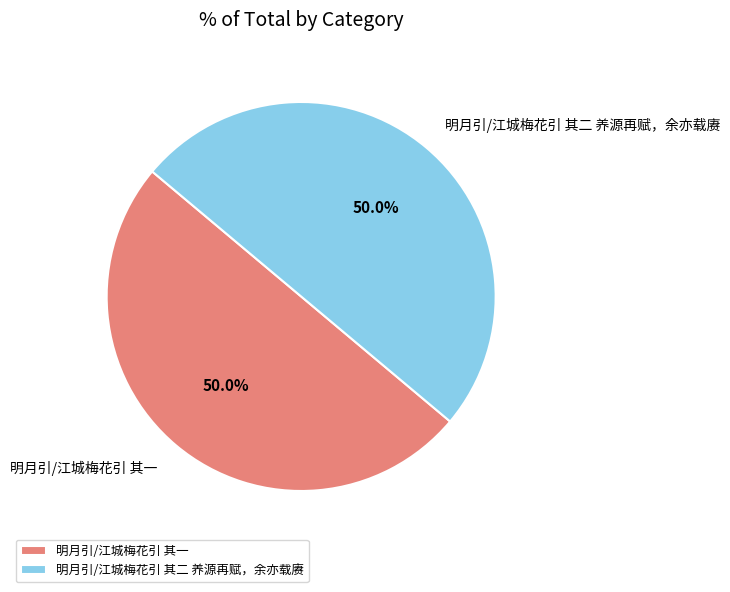

Approximately how many times larger is the value at 明月引/江城梅花引 其二 养源再赋，余亦载赓 compared to 明月引/江城梅花引 其一?

1.0